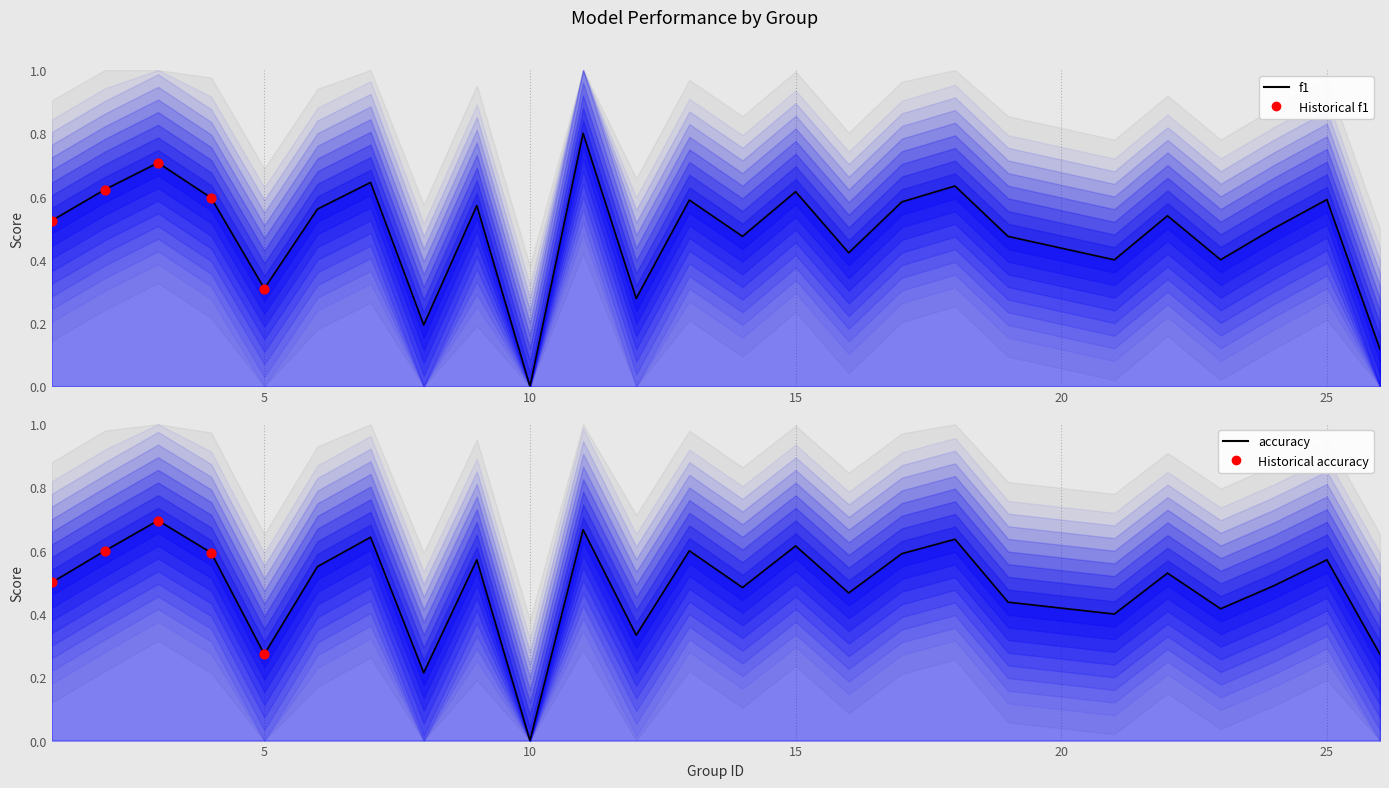

Is the value of accuracy at 21 greater than the value of f1 at 12?

Yes